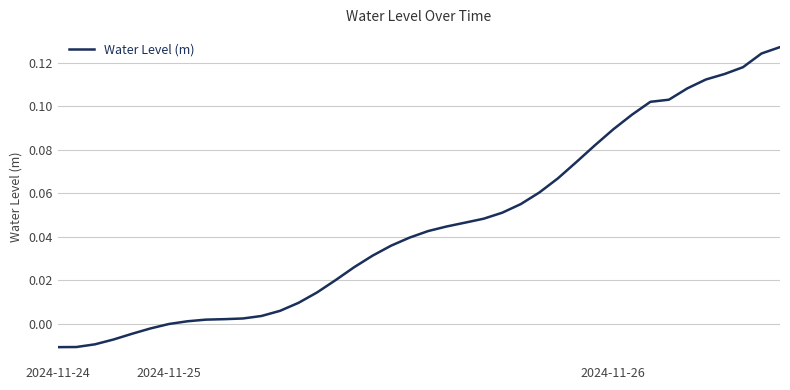

Does the chart display data point markers on the line(s)?

No